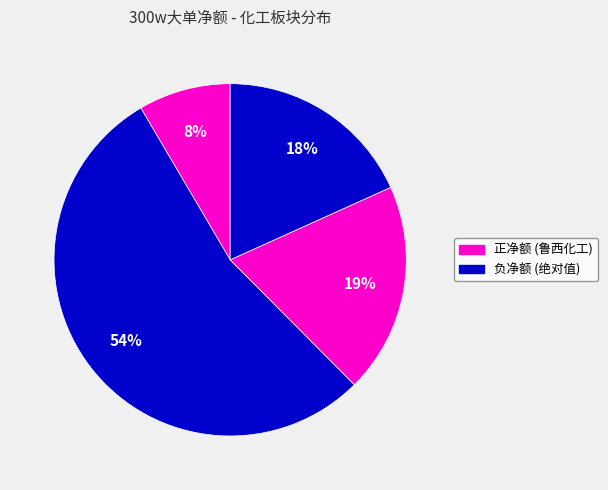

How many segments does this pie chart have?

4